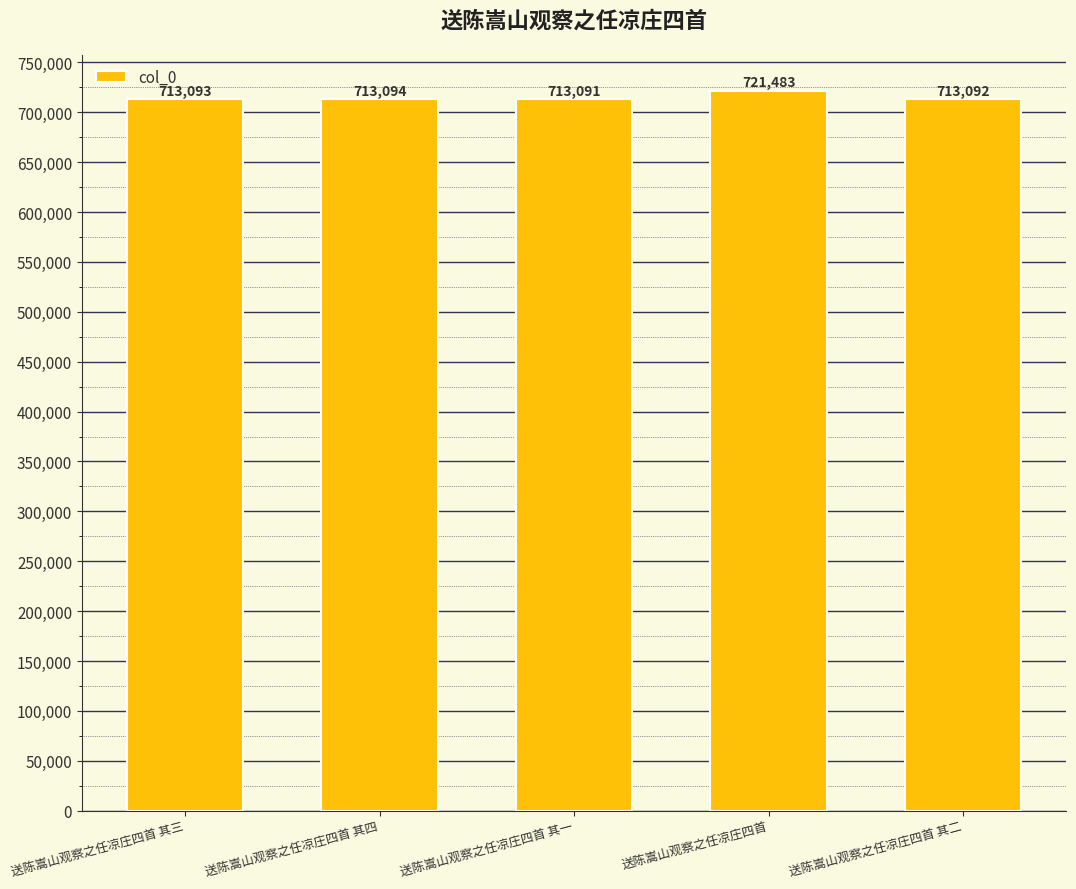

What is the difference between the maximum and minimum values?

8392